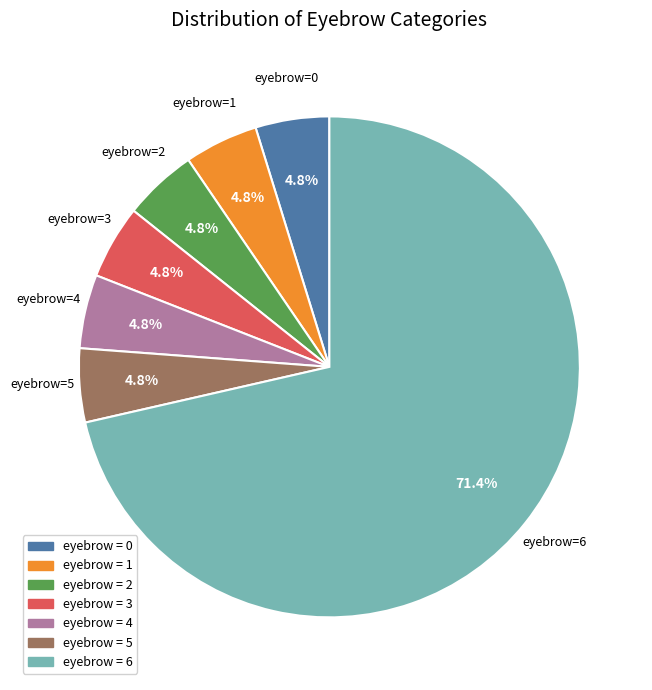

Is there any slice that represents more than half of the pie?

Yes